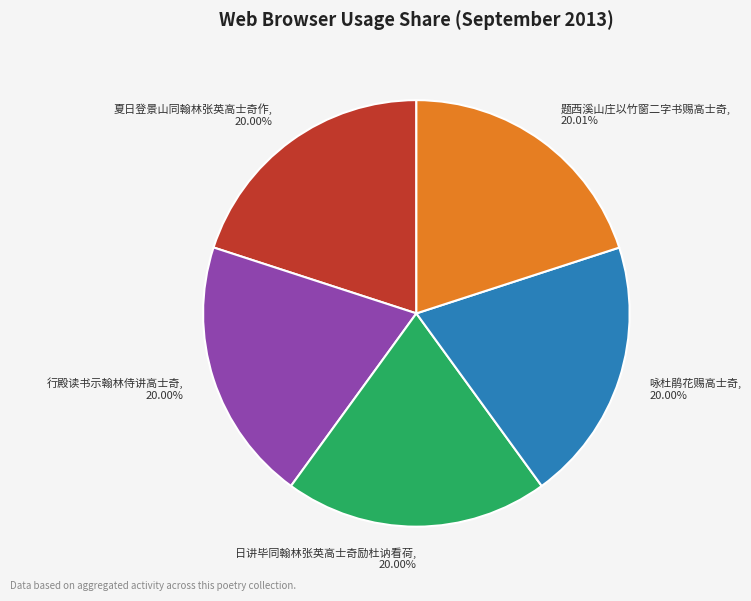

Does any single category account for the majority?

No